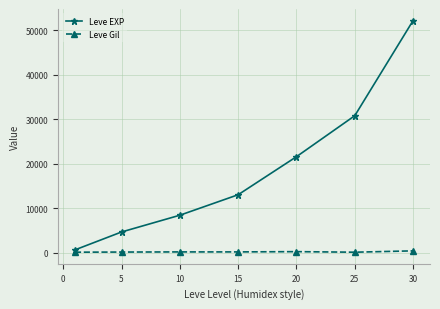

Which series has the widest spread of values?

Leve EXP